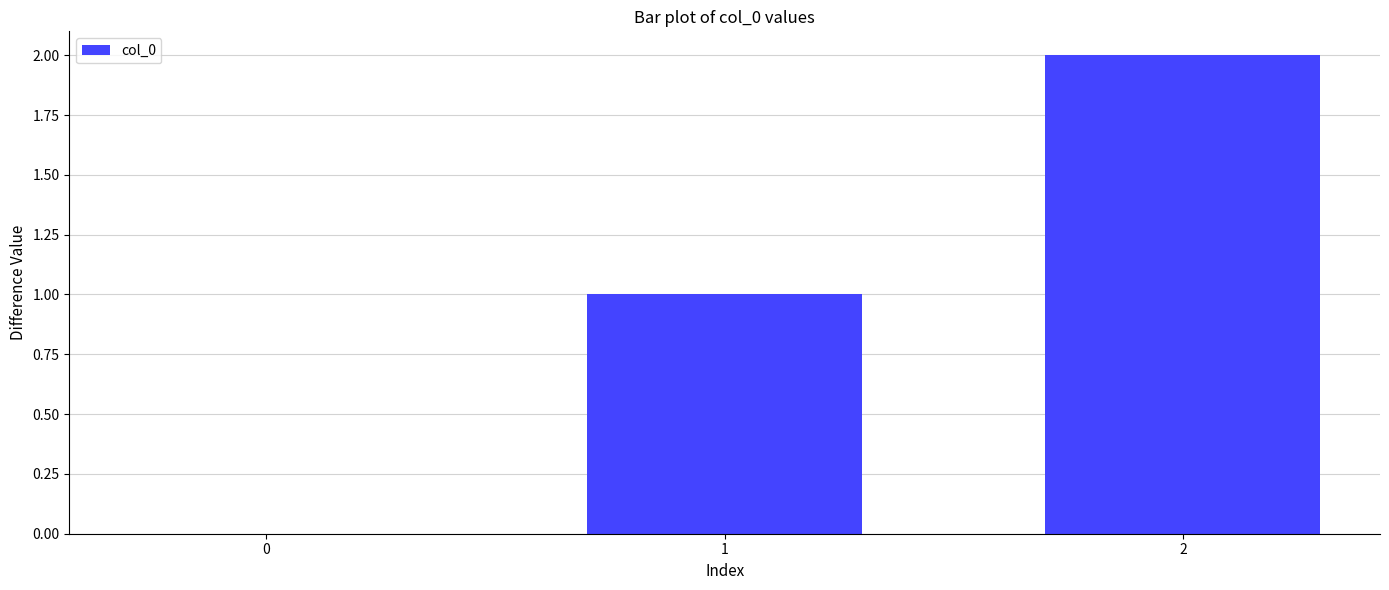

Approximately how many times larger is the value at 1 compared to 2?

0.5